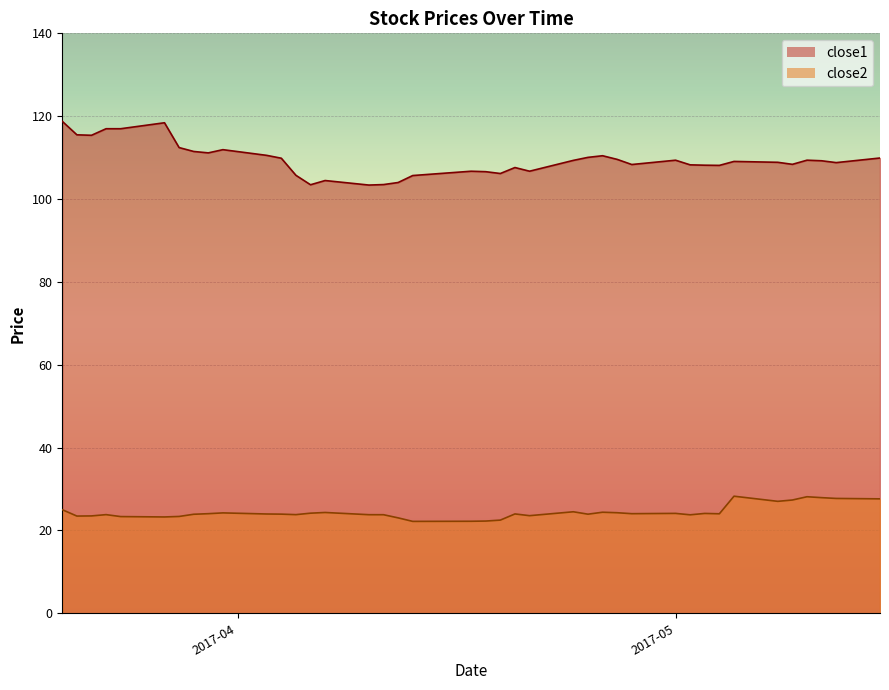

What is the spread (max minus min) of values at 2017-04-10?

79.6